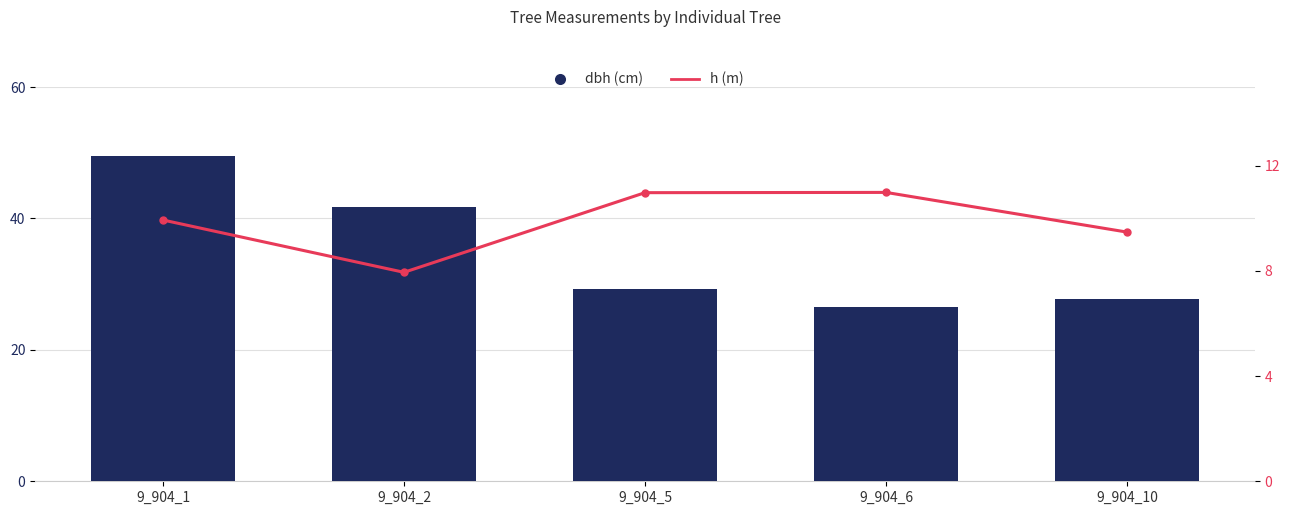

What is the difference between the maximum and minimum values in the dbh (cm) series?

23.0